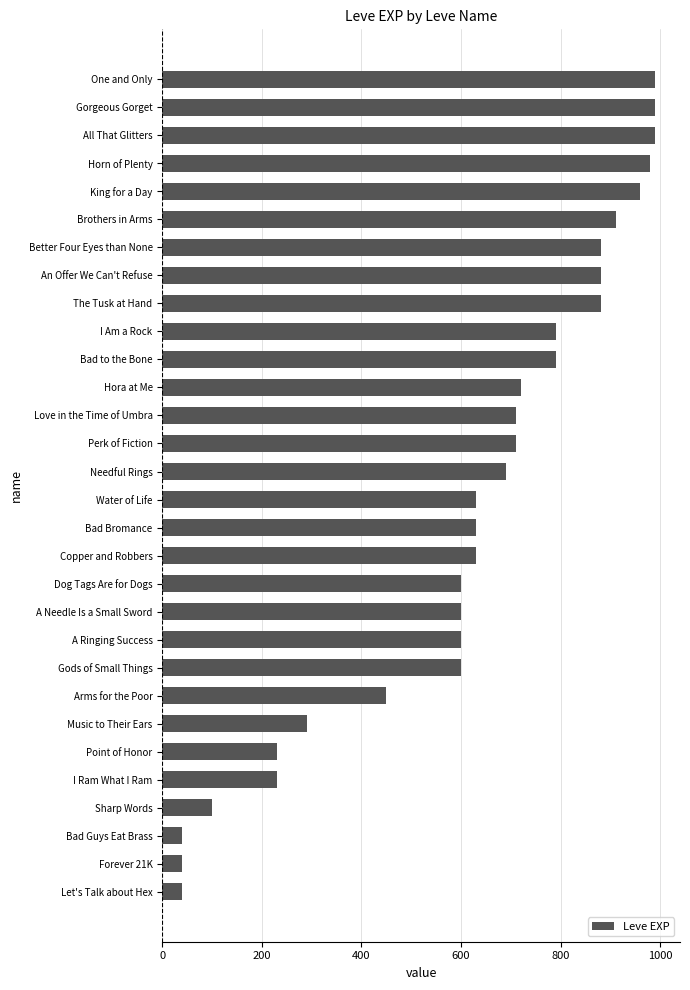

What is the smallest value displayed?

40